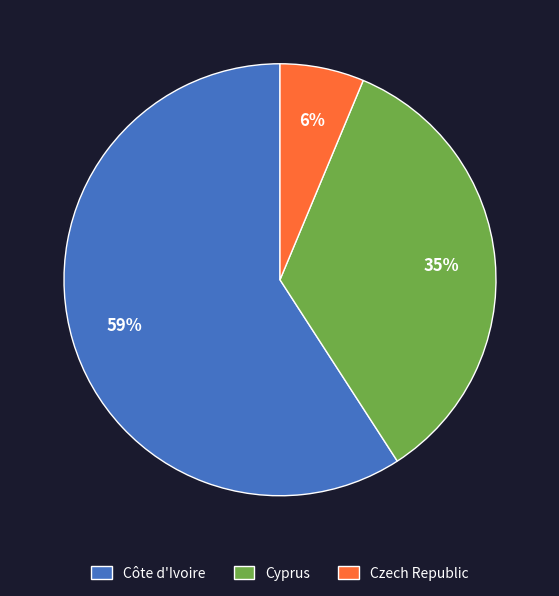

Do Côte d'Ivoire and Cyprus together represent more than half of the pie?

Yes